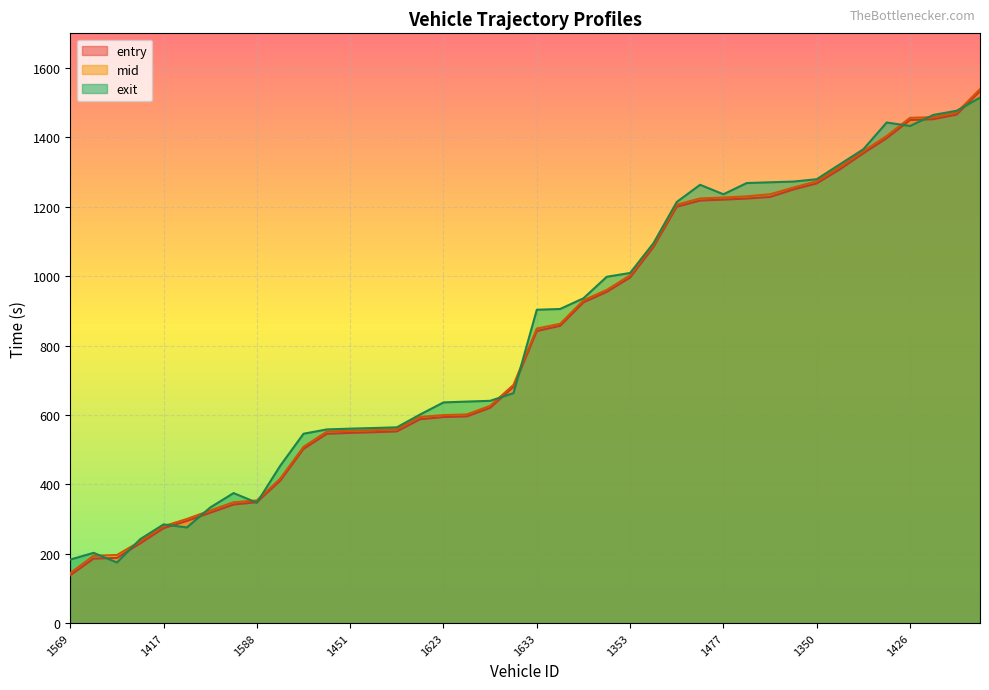

What is the label of the 7th point from the left?

1629